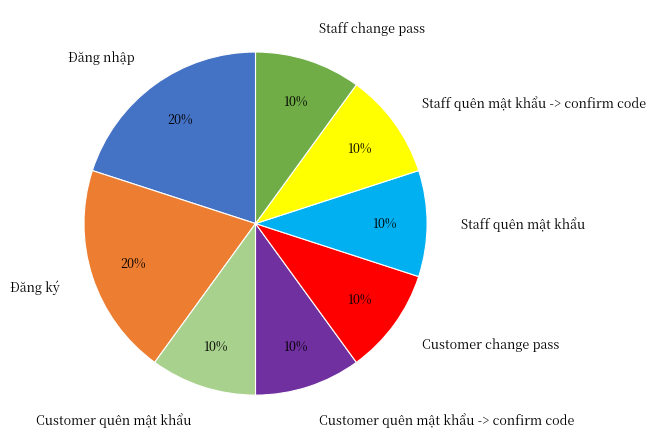

Does Staff quên mật khẩu account for over 50% of the chart?

No